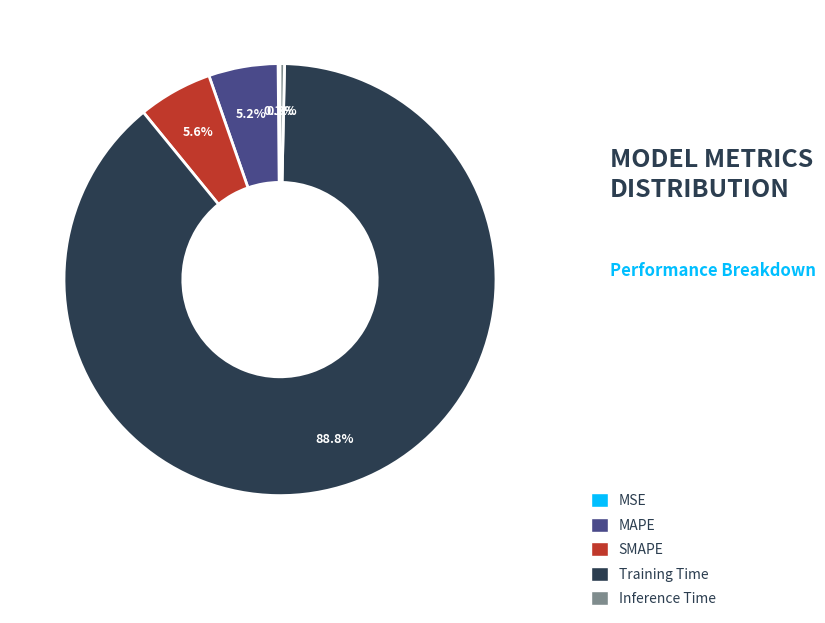

To the nearest percent, what is the difference between the SMAPE and Training Time slice percentages?

83%